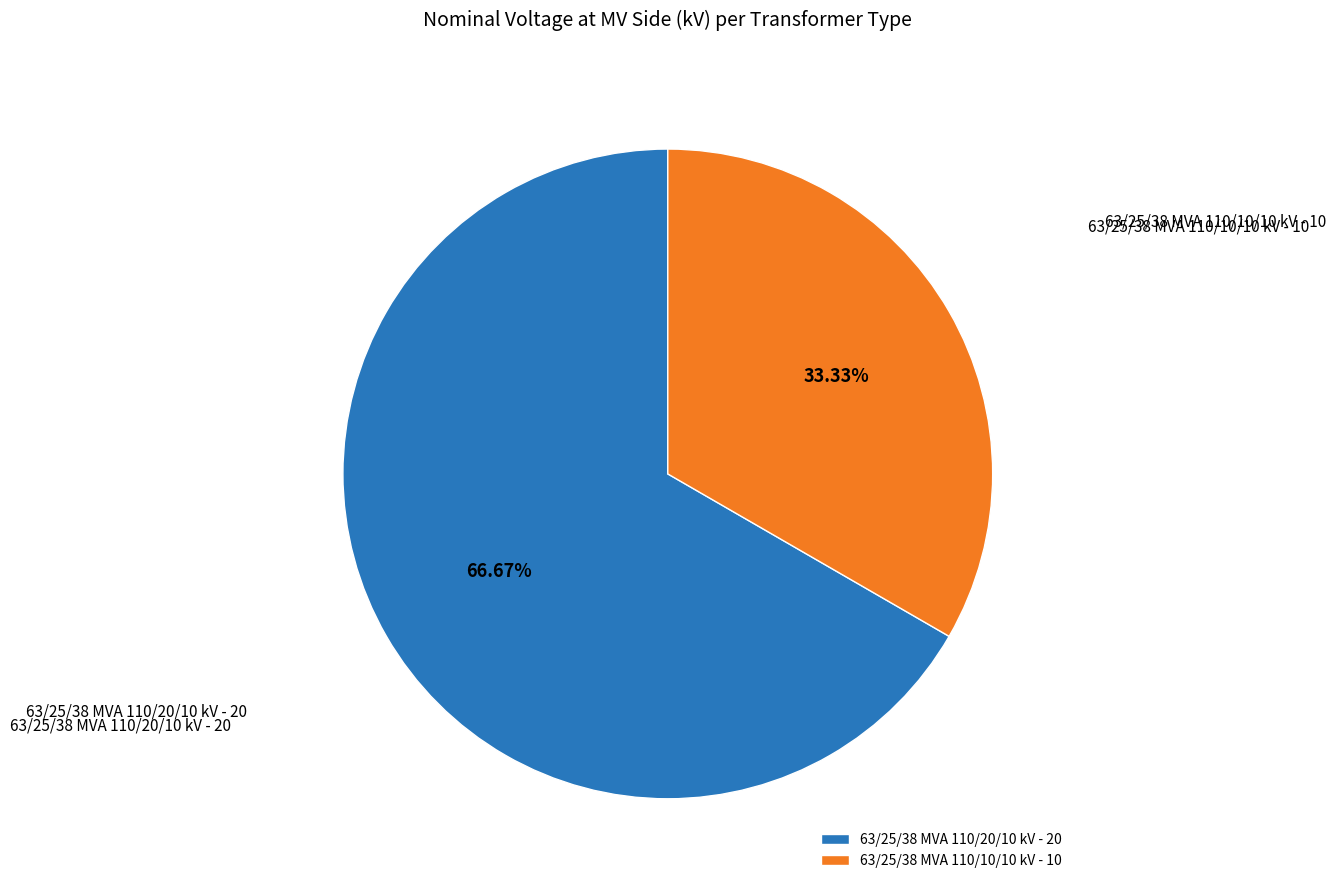

How much of the chart is everything except 63/25/38 MVA 110/10/10 kV?

66.7%